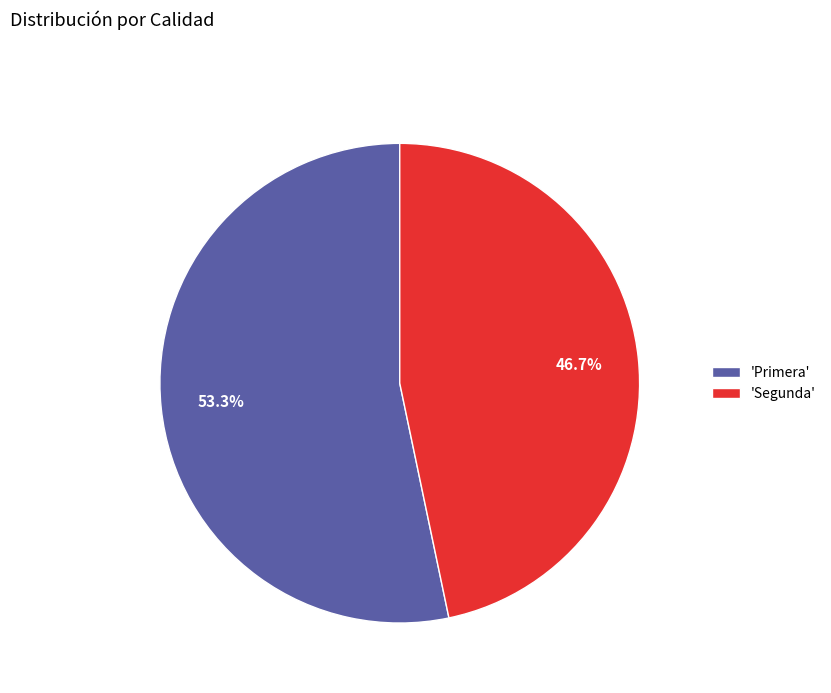

To the nearest percent, what is the average slice percentage?

50%